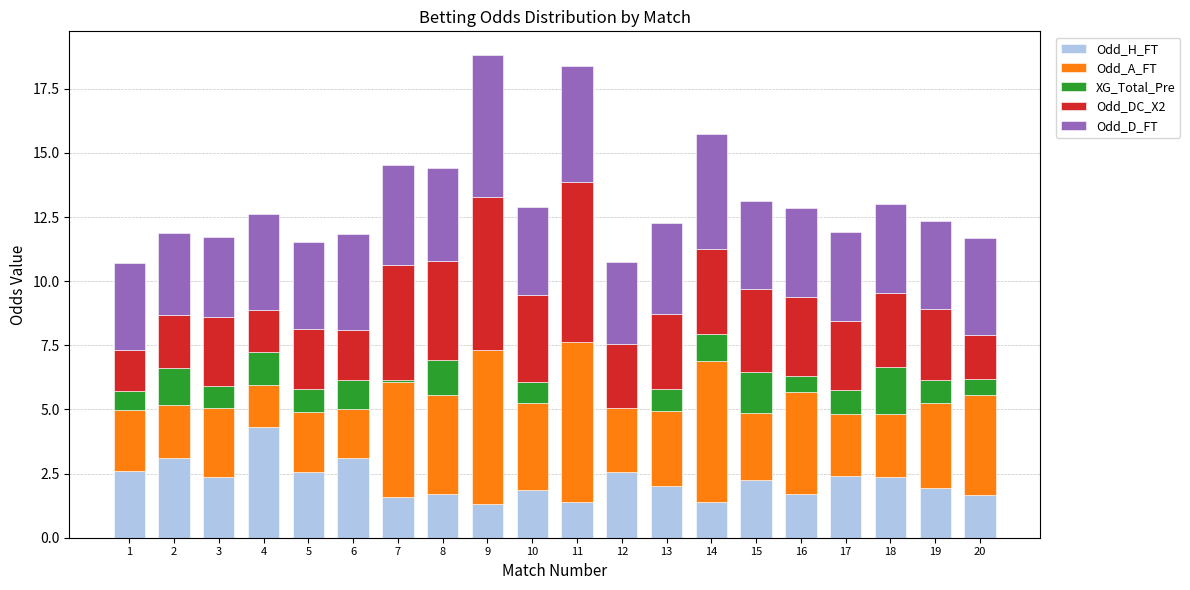

Is it true that Odd_H_FT equals 1.6 at 7?

True